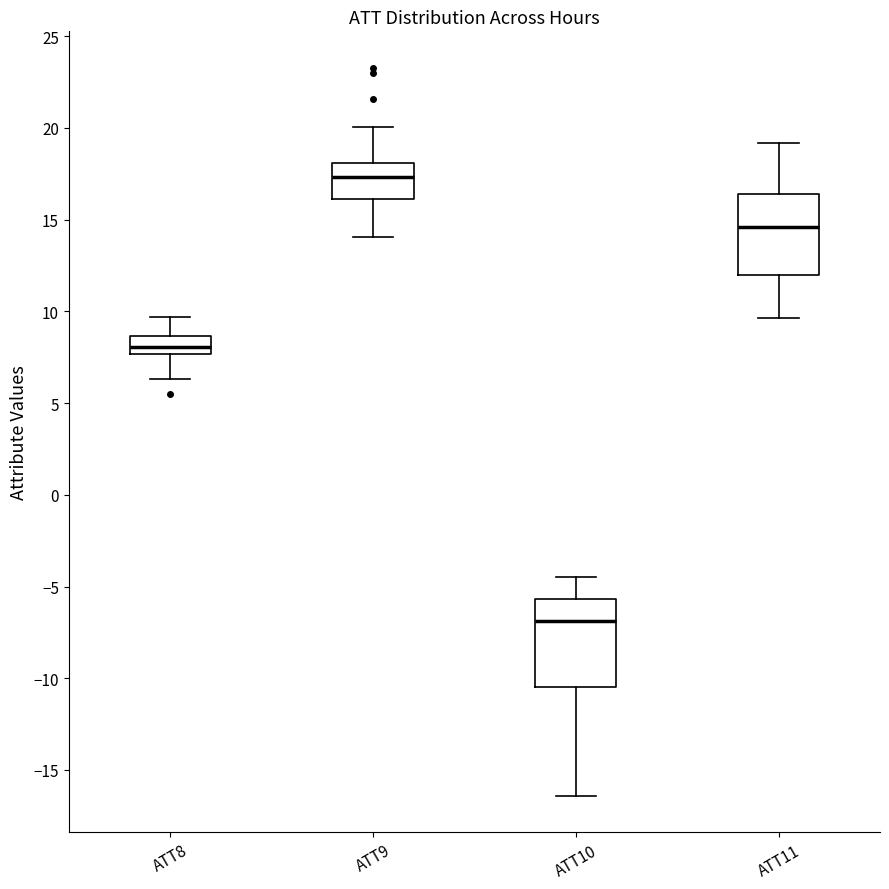

Reading left to right, read every box against the y-axis: the position of its median line, the range the box covers, and the ends of its whiskers. The values are not printed on the chart, so give them approximately, as read against the axis.

ATT8: median 8.0, box 7.5 to 8.5, whiskers 6.5 to 9.5
ATT9: median 17.5, box 16.0 to 18.0, whiskers 14.0 to 20.0
ATT10: median -7.0, box -10.5 to -5.5, whiskers -16.5 to -4.5
ATT11: median 14.5, box 12.0 to 16.5, whiskers 9.5 to 19.0